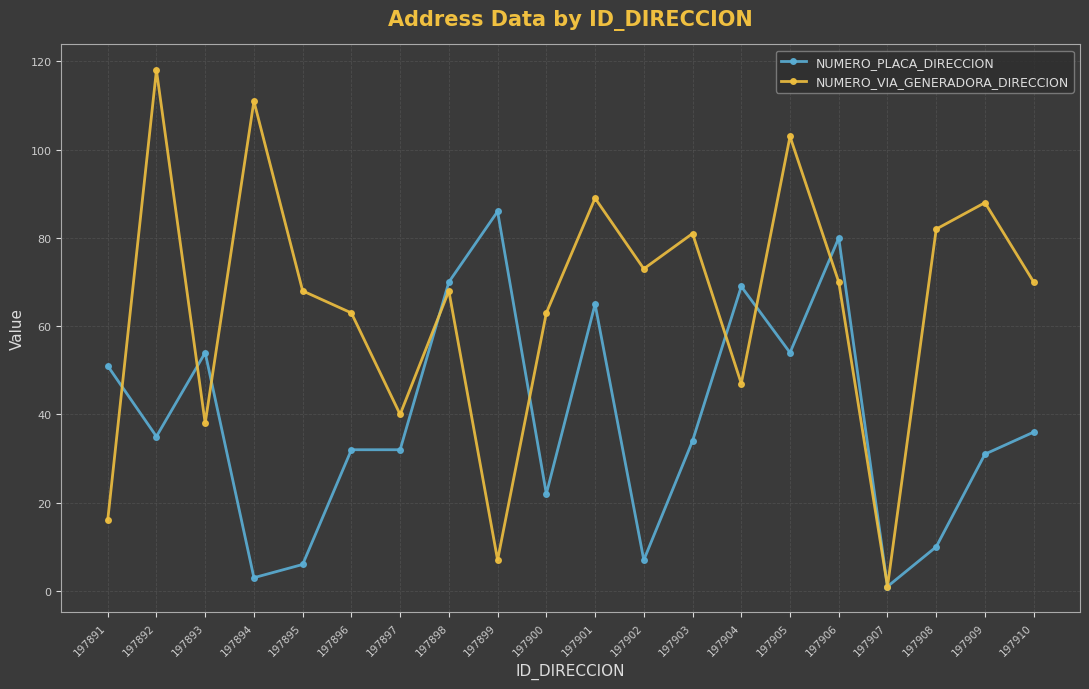

What is the total value across all series at 197891?

67